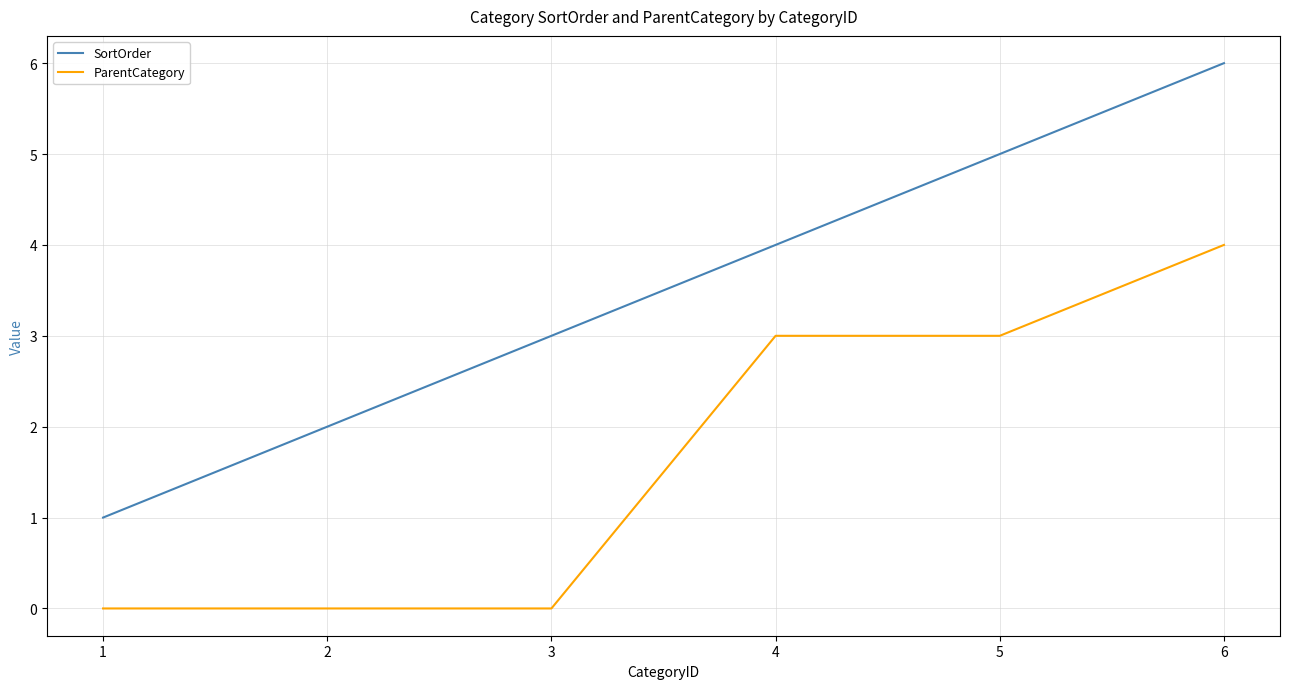

What is the total value across all series at 6?

10